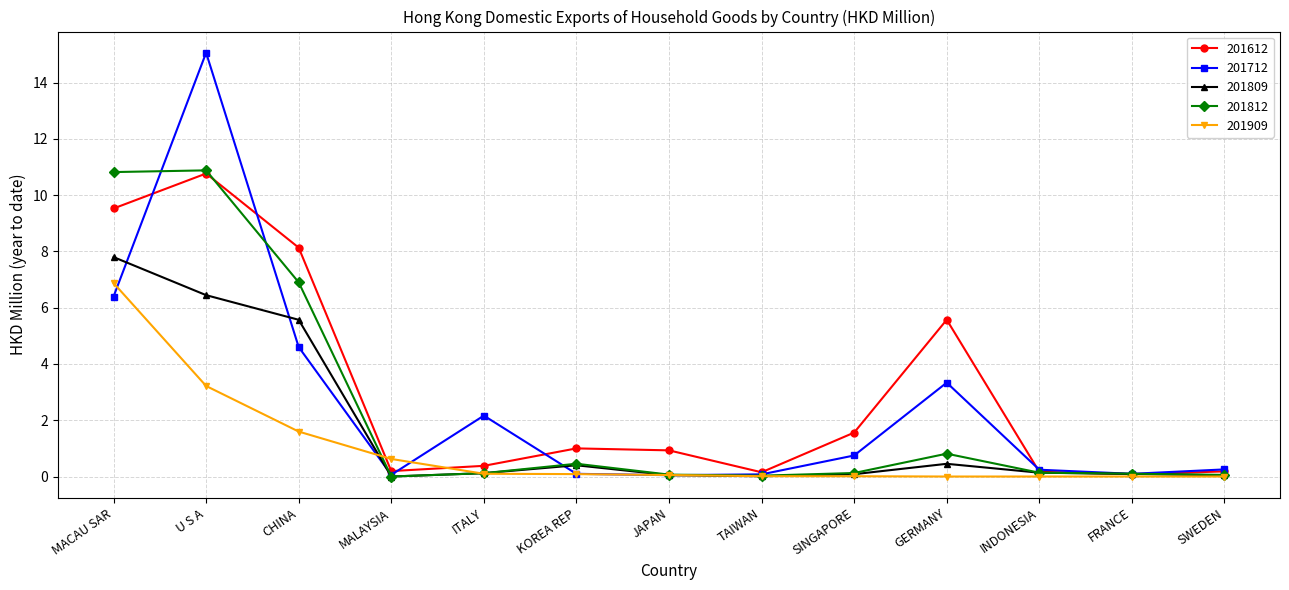

Is the value of 201612 at FRANCE greater than the value of 201712 at ITALY?

No